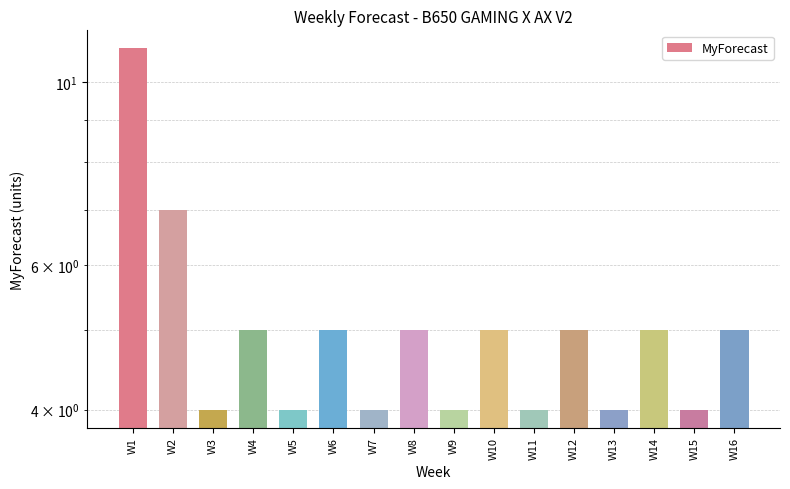

At which label is the value closest to 7?

W2